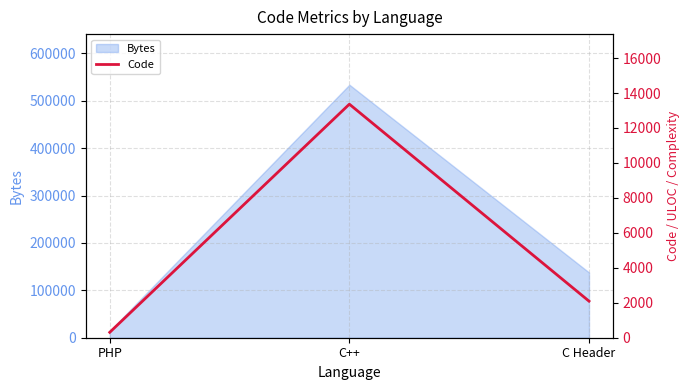

Rank the categories by value from lowest to highest.

PHP, C Header, C++